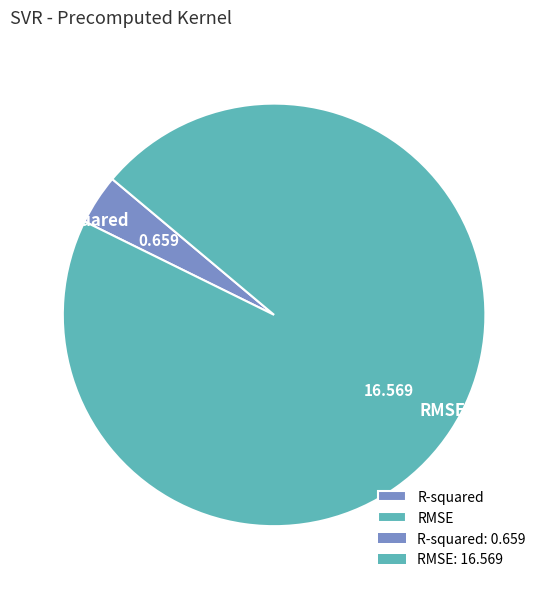

How many segments does this pie chart have?

2